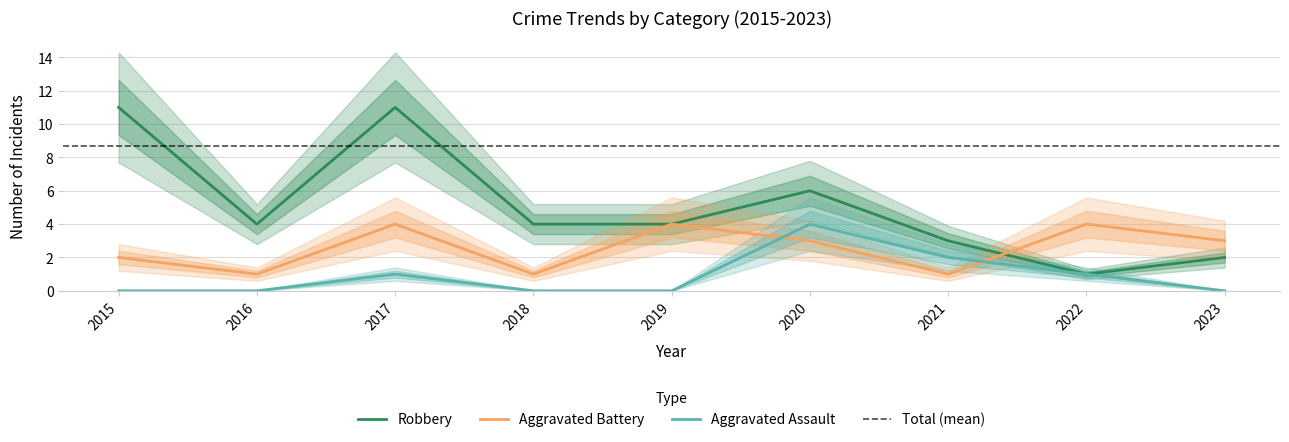

Which series has the largest total across all categories?

Robbery